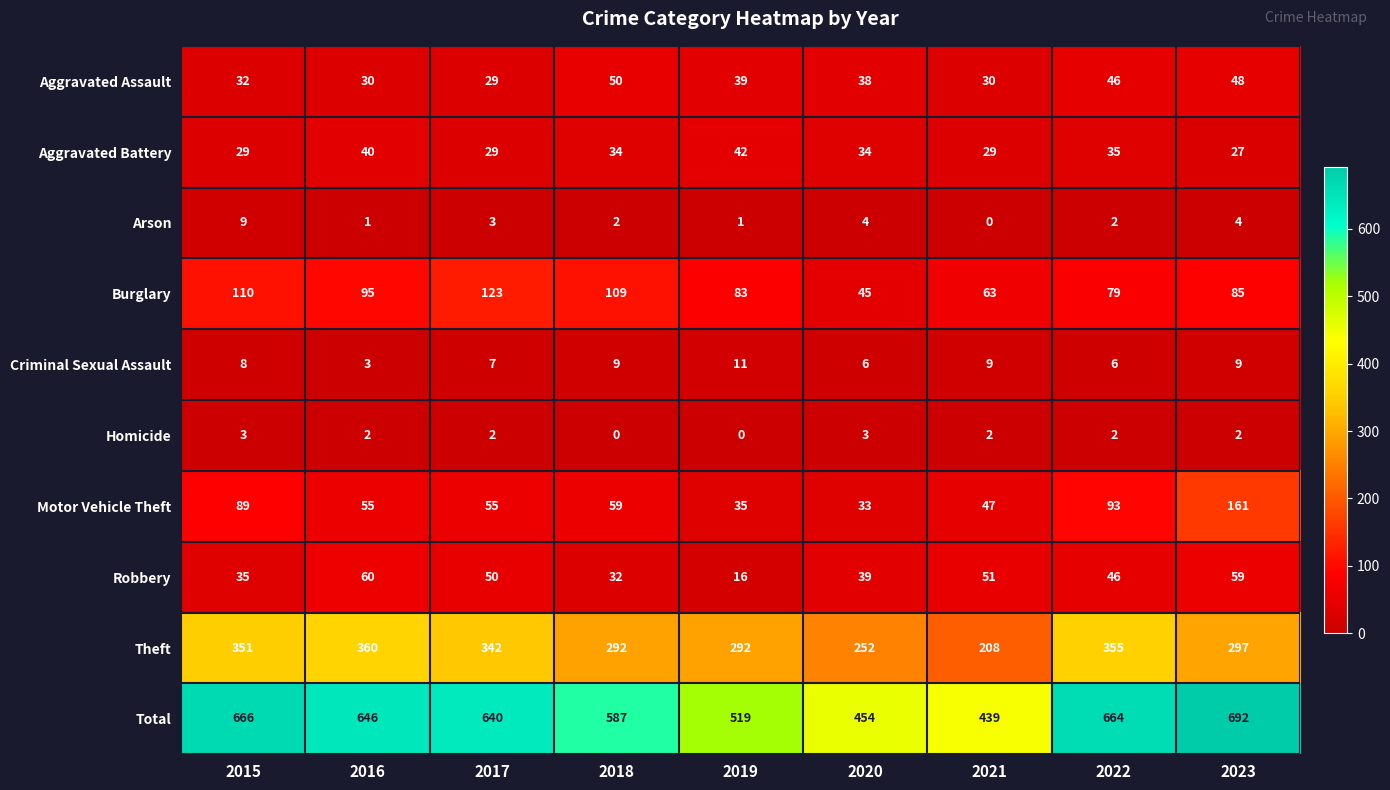

What value does the Theft series have at 2021, to the nearest 10?

210